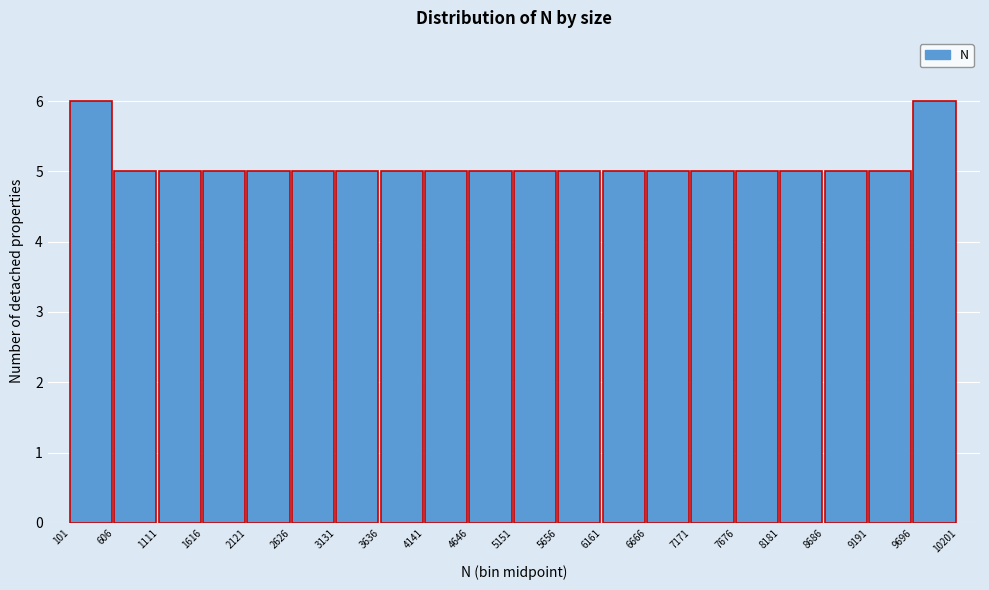

Reading left to right, list every bar in this chart as the range it spans on the x-axis followed by its height. The values are not printed on the chart, so give them approximately, as read against the axis.

101 to 606: 6
606 to 1111: 5
1111 to 1616: 5
1616 to 2121: 5
2121 to 2626: 5
2626 to 3131: 5
3131 to 3636: 5
3636 to 4141: 5
4141 to 4646: 5
4646 to 5151: 5
5151 to 5656: 5
5656 to 6161: 5
6161 to 6666: 5
6666 to 7171: 5
7171 to 7676: 5
7676 to 8181: 5
8181 to 8686: 5
8686 to 9191: 5
9191 to 9696: 5
9696 to 10201: 6